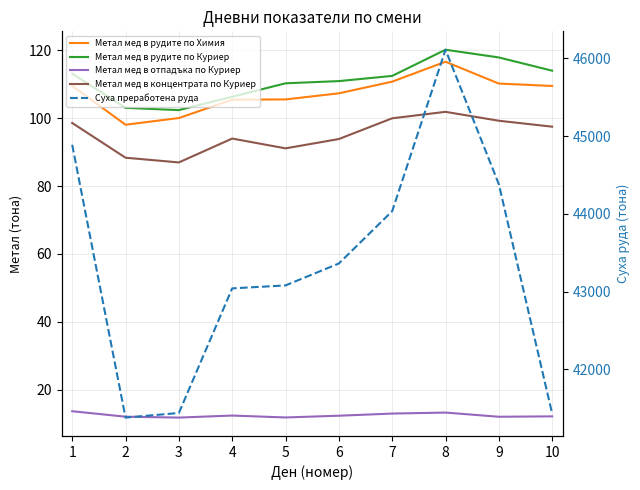

At how many categories does at least one series exceed 8730?

10